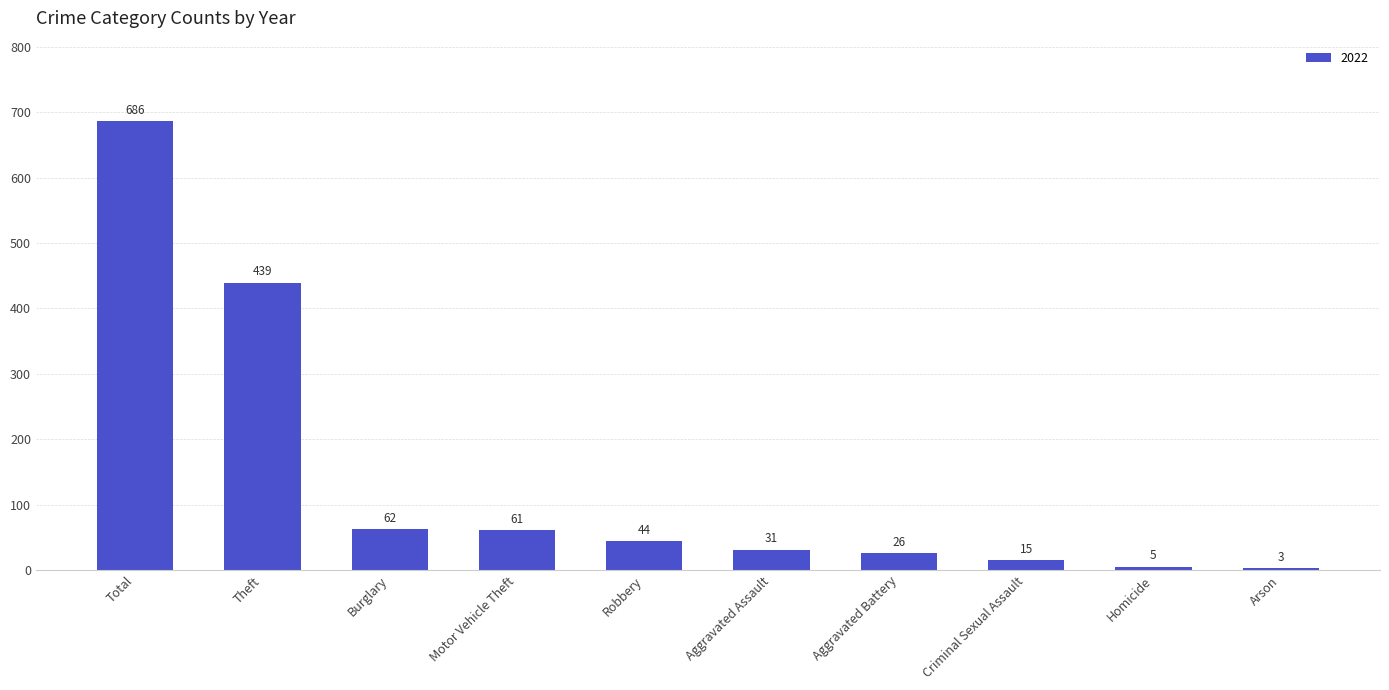

What position from the right is Aggravated Battery?

4